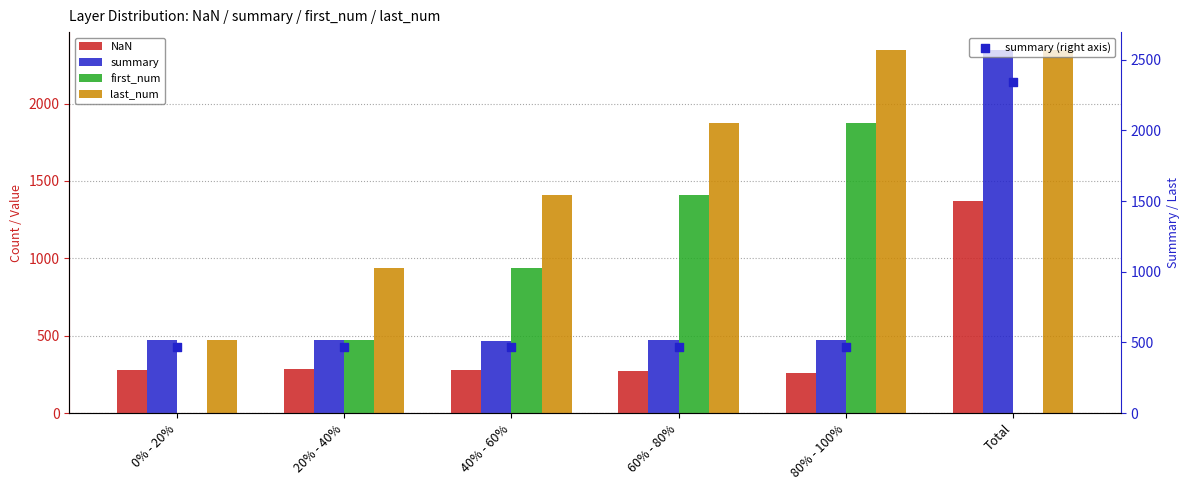

At how many categories does at least one series exceed 1185?

4